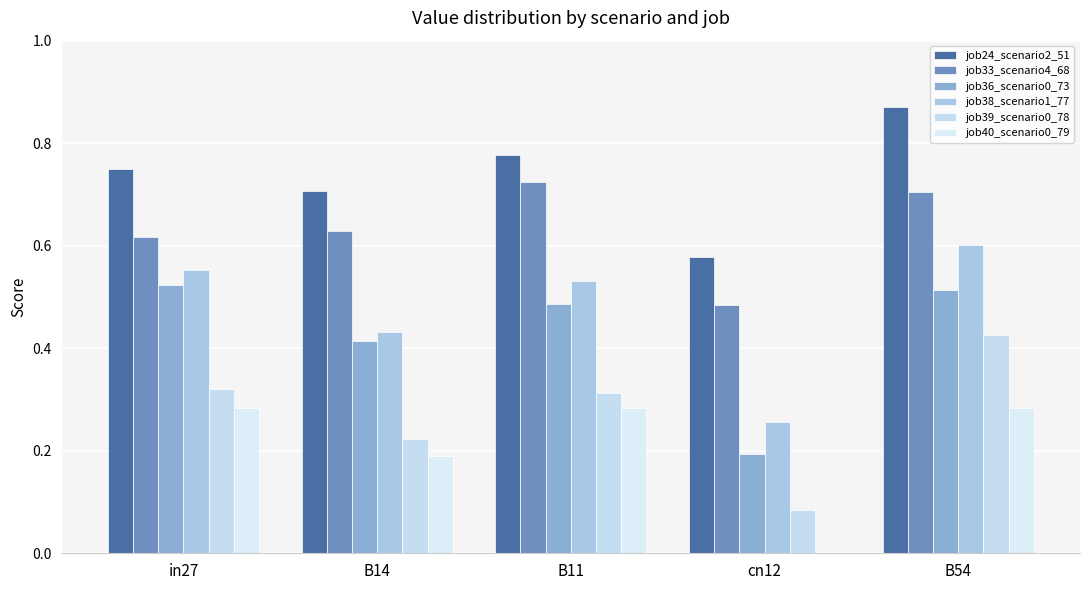

How many series are shown in this chart?

6